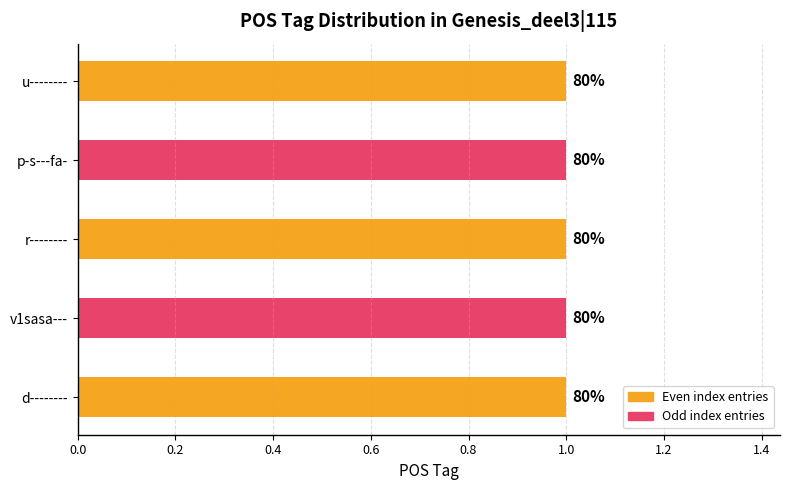

What is the value of the 1st bar from the left?

1